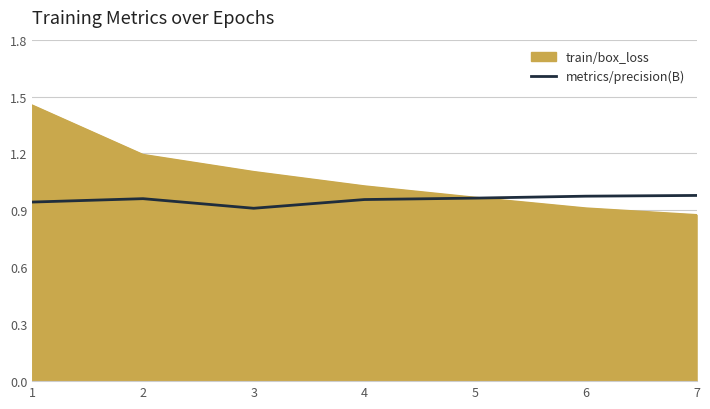

True or false: train/box_loss has a value of 1.3 at 6.

False